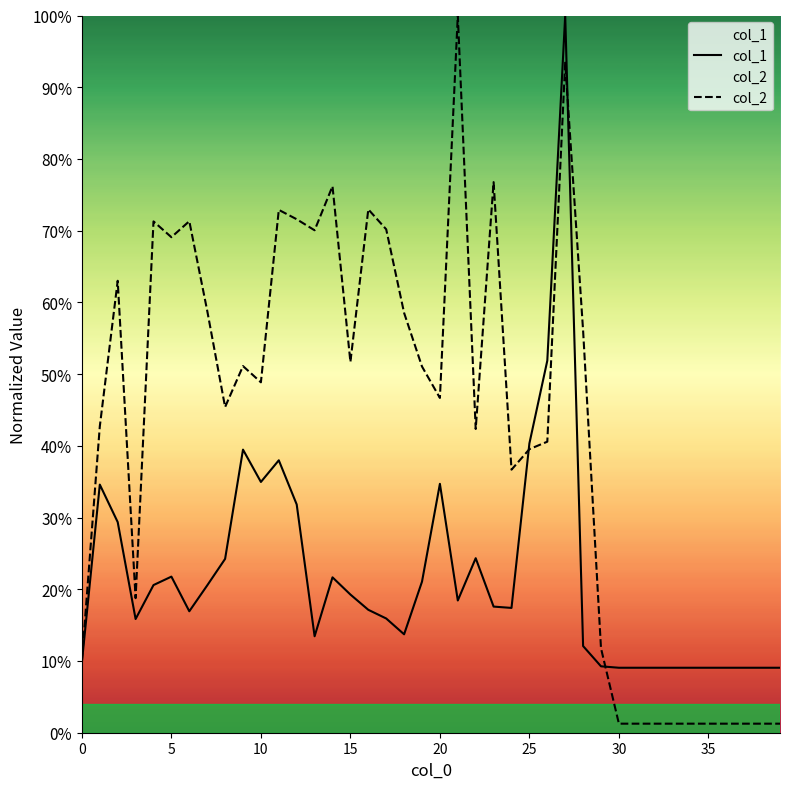

What is the difference between the highest and lowest values at 14?

0.5